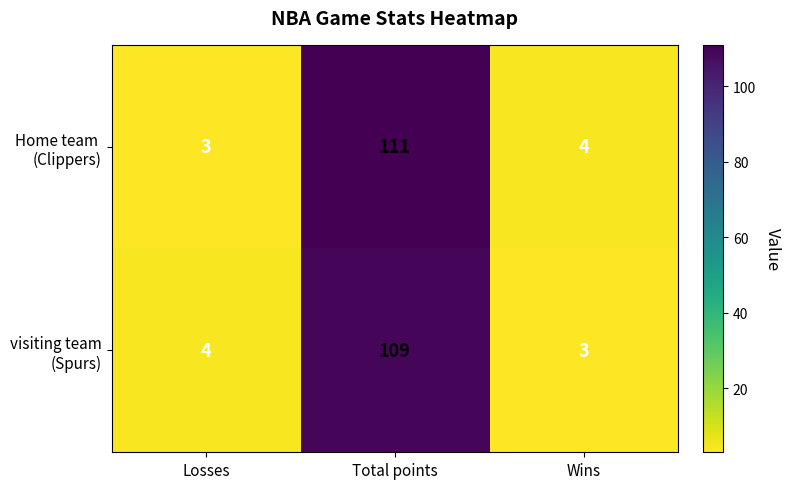

What is the difference between the highest and lowest values at Wins?

1